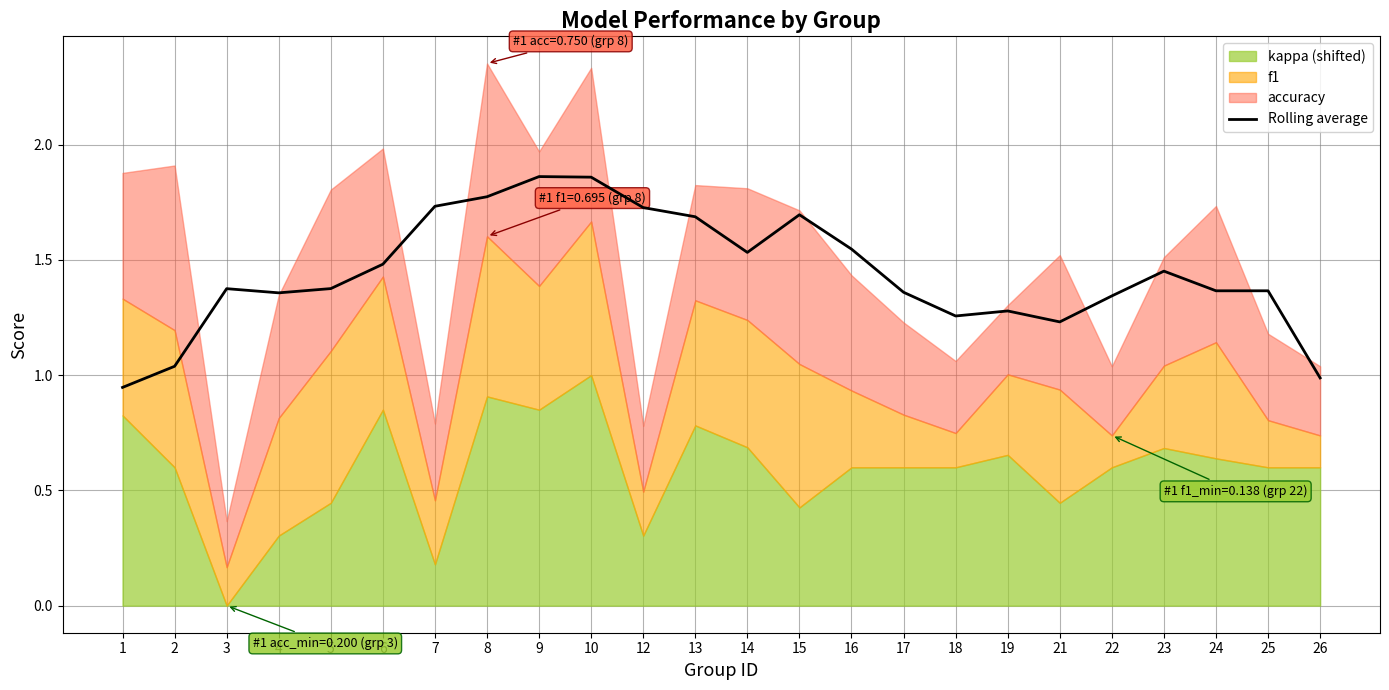

Between 26 and 10, which is larger?

10